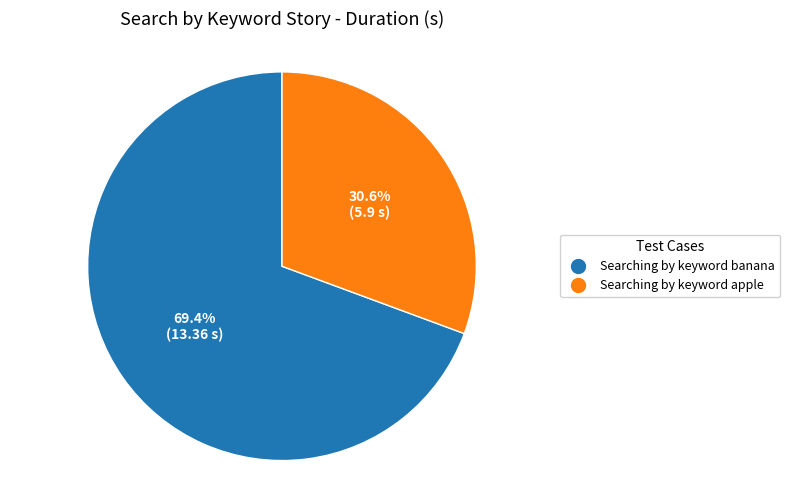

How many segments does this pie chart have?

2